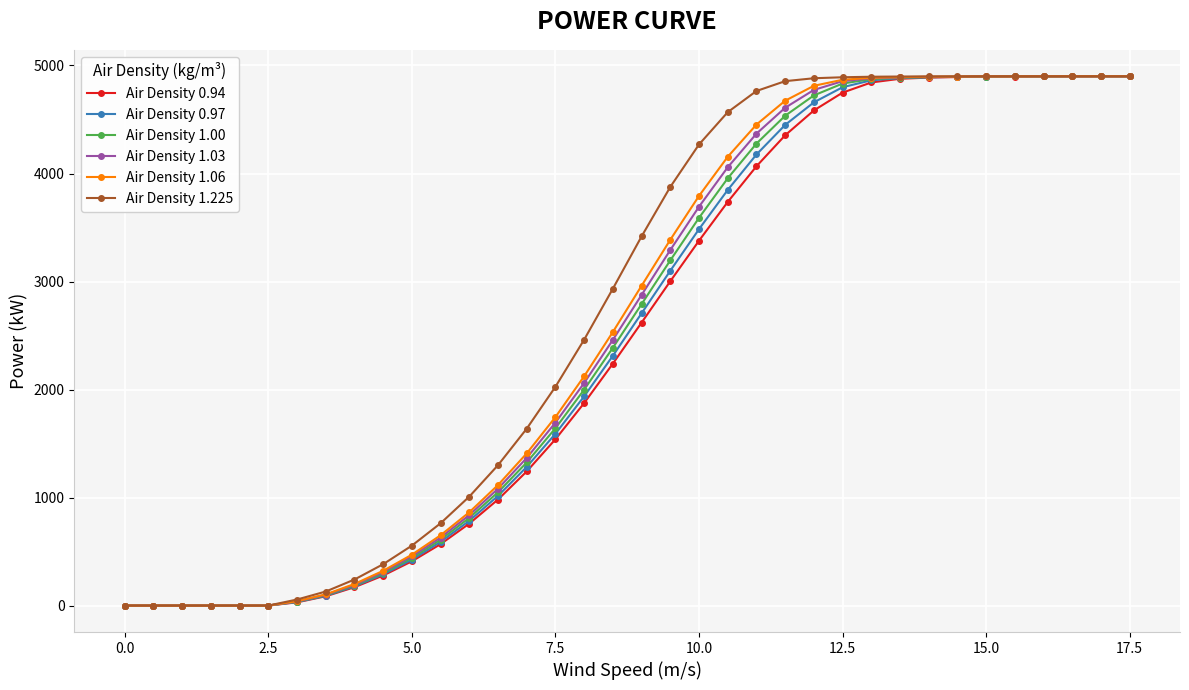

True or false: Air Density 1.225 and Air Density 1.00 intersect in this chart.

False